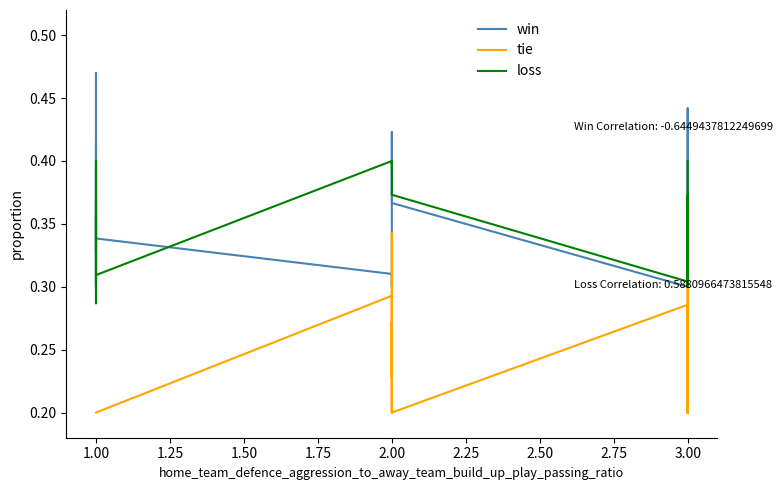

Reading left to right, transcribe all the data shown in this chart.

win: 0.4	0.5	0.3	0.4	0.3	0.3	0.3	0.4	0.3	0.3	0.3	0.3	0.3	0.3	0.3	0.3	0.3	0.4	0.4	0.3	0.3	0.4	0.3	0.3	0.3	0.3
tie: 0.2	0.2	0.2	0.2	0.2	0.2	0.2	0.2	0.2	0.3	0.2	0.3	0.2	0.2	0.2	0.2	0.2	0.3	0.2	0.3	0.2	0.3	0.2	0.2	0.2	0.2
loss: 0.4	0.4	0.3	0.3	0.4	0.3	0.4	0.4	0.3	0.4	0.4	0.4	0.4	0.4	0.4	0.4	0.4	0.4	0.4	0.3	0.3	0.3	0.4	0.4	0.3	0.4